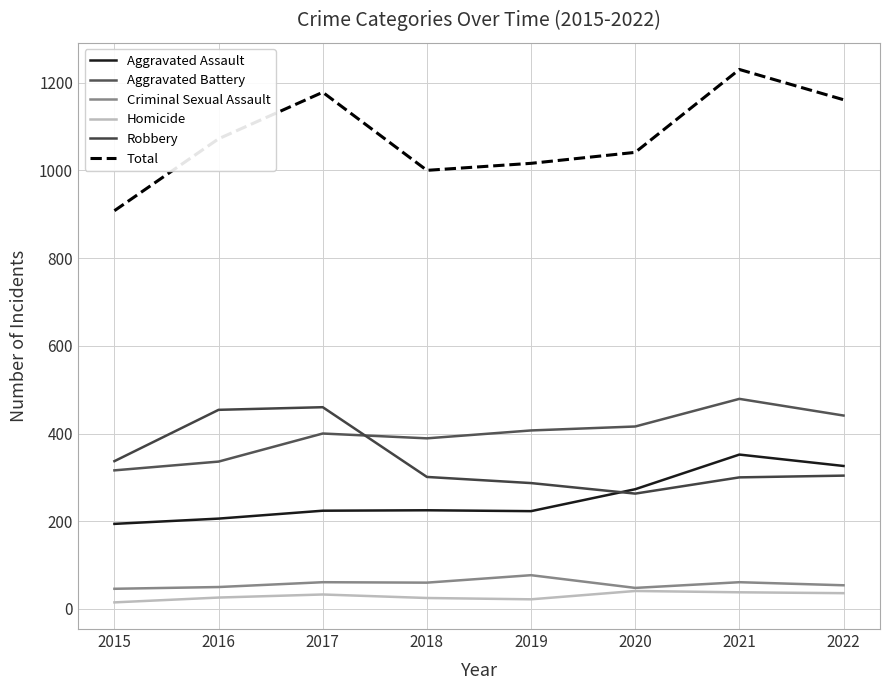

Which series changed the most between 2016 and 2017?

Total